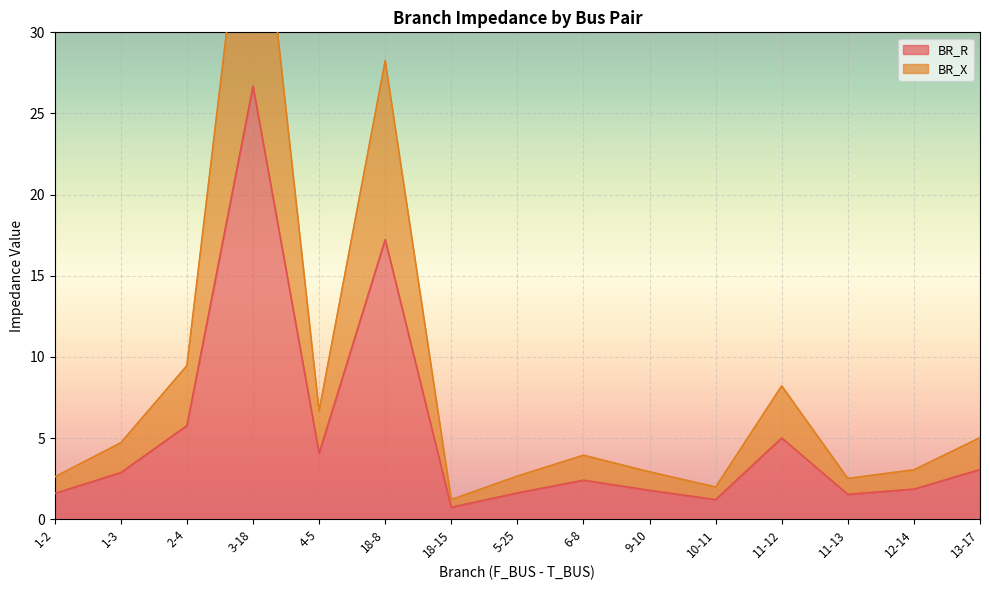

What is the difference between the maximum and minimum values in the BR_R series?

26.0